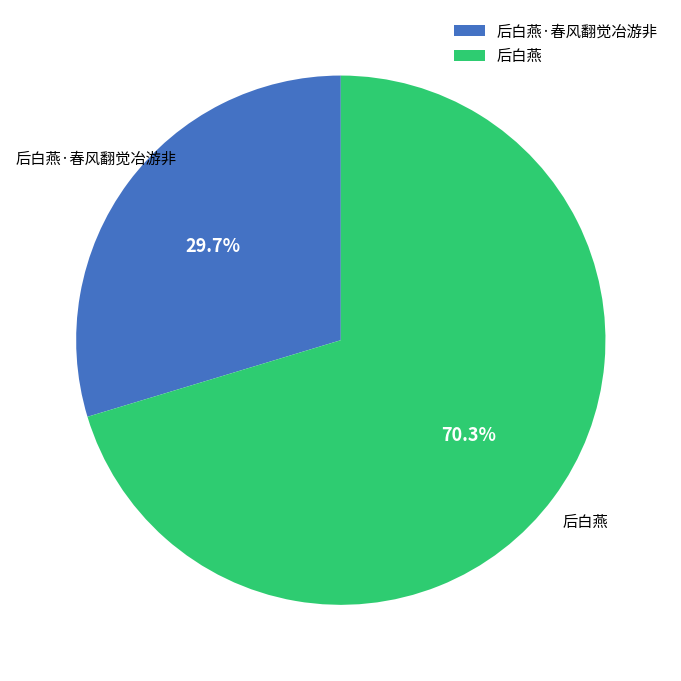

What percentage is the 后白燕 slice, to the nearest percent?

70%